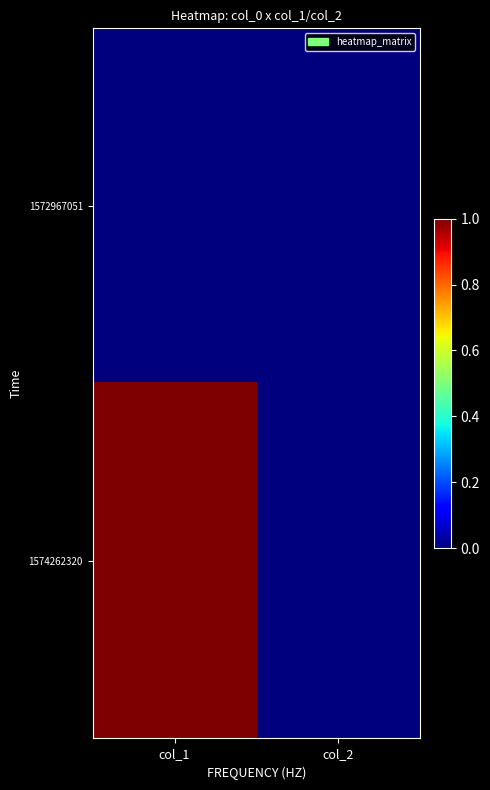

Reading right to left, list all the values displayed in this chart.

1572967051: col_2=0	col_1=0
1574262320: col_2=0	col_1=1